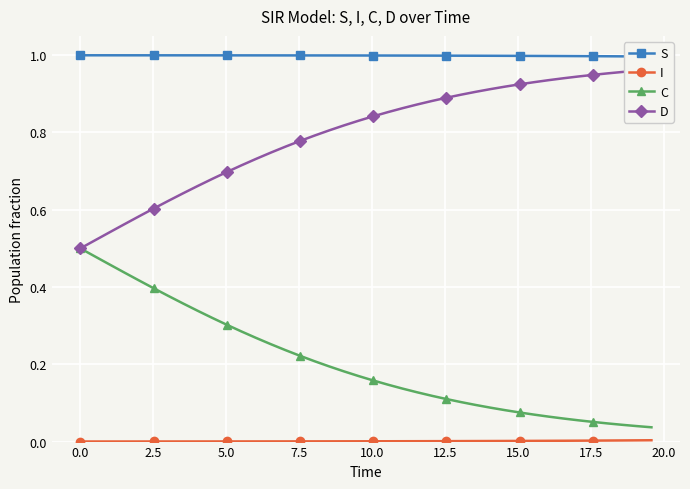

Which series has the largest range (max minus min)?

C